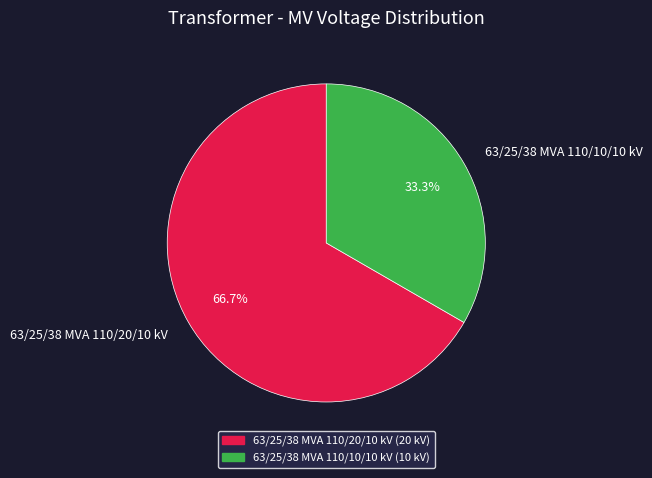

Which has a higher value, 63/25/38 MVA 110/10/10 kV or 63/25/38 MVA 110/20/10 kV?

63/25/38 MVA 110/20/10 kV